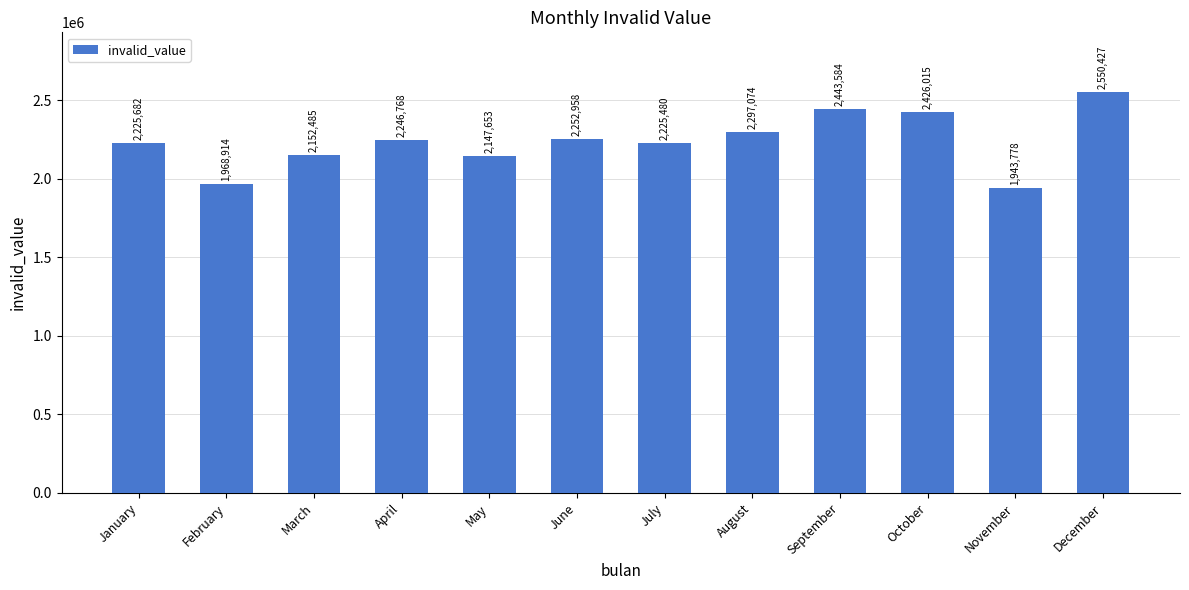

What is the difference between the second highest and minimum values?

499806